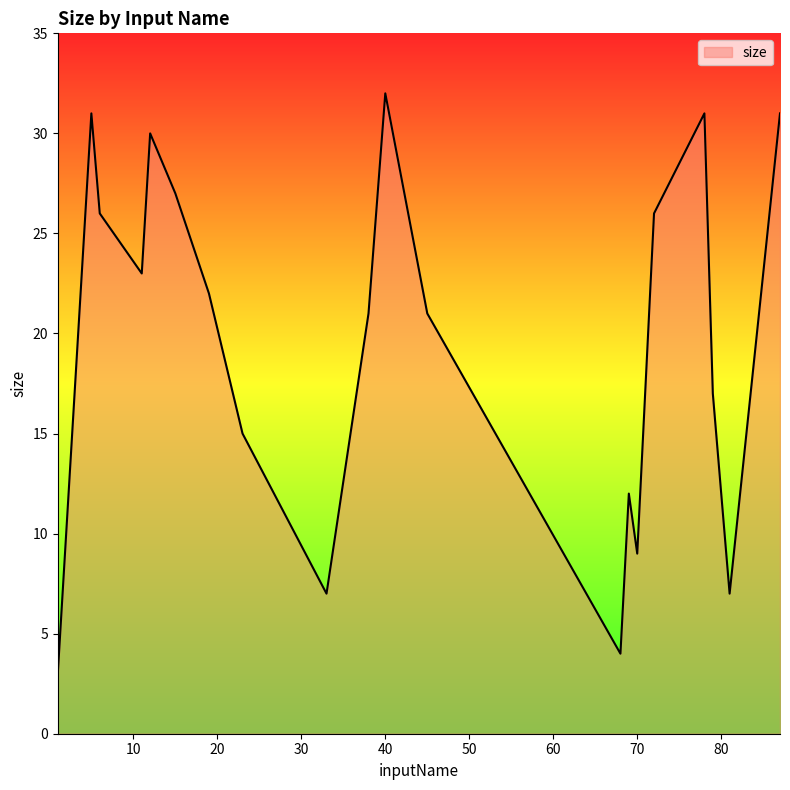

What is the greatest value displayed?

32